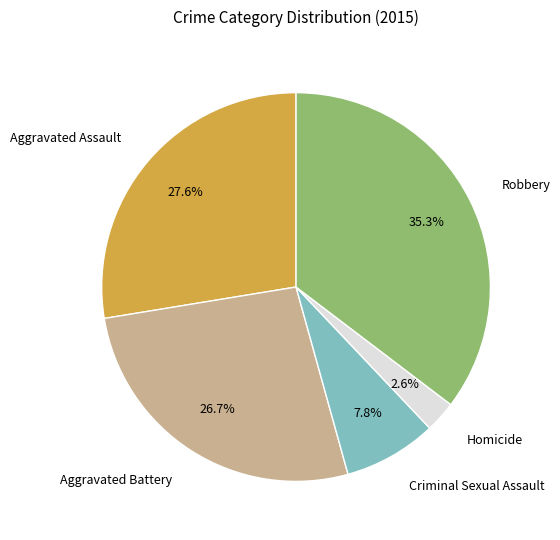

To the nearest percent, what is the difference between the largest and smallest slice percentages?

33%